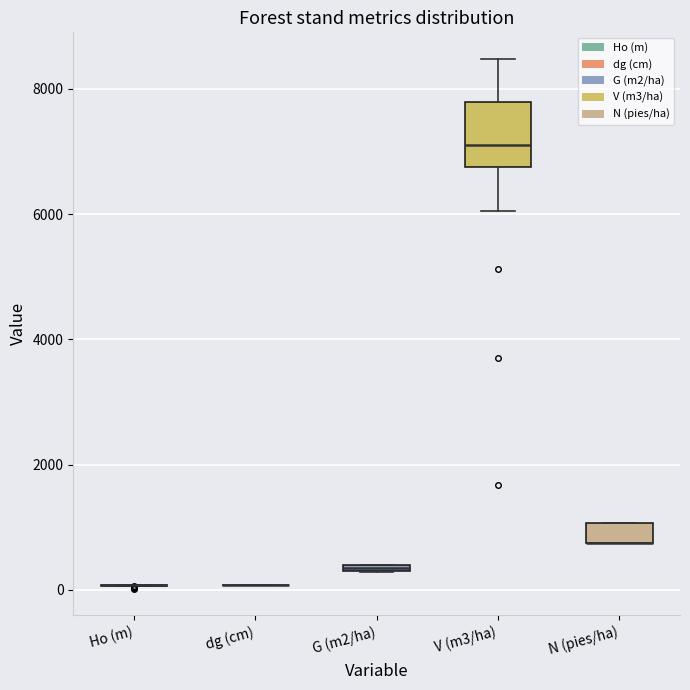

Which box is the tallest, from its lower edge to its upper edge?

V (m3/ha)